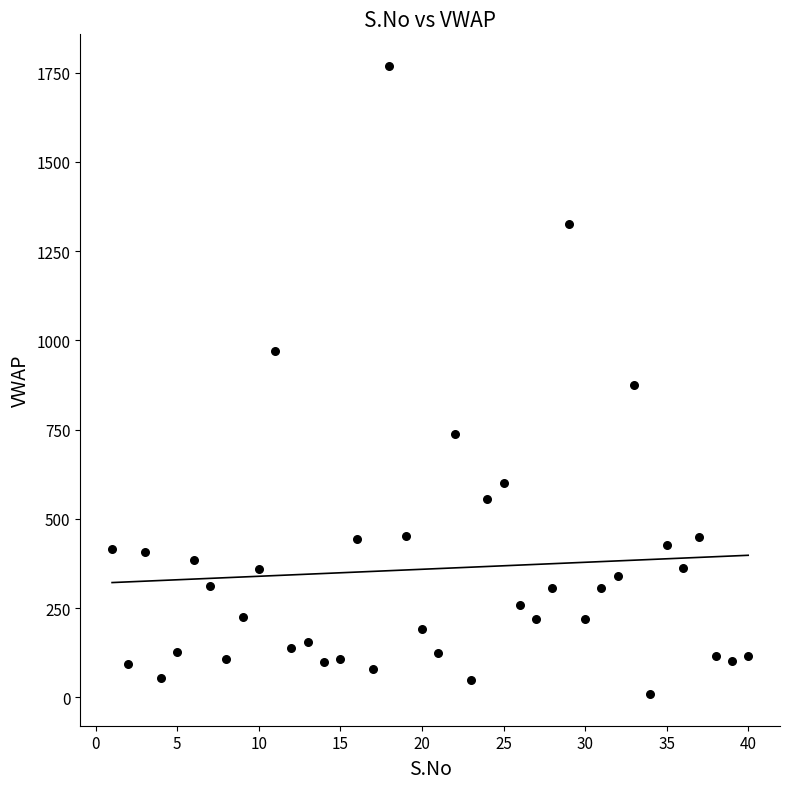

What is the range of Y values (max minus min)?

1761.5